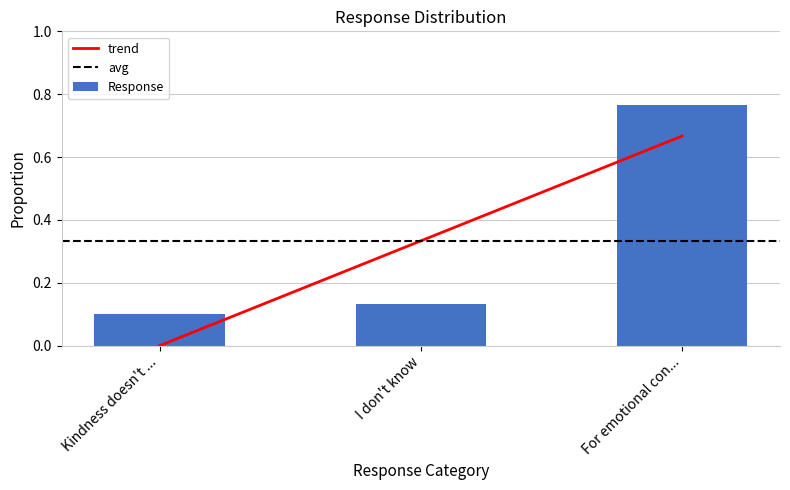

Rank the categories by value from lowest to highest.

Kindness doesn't ..., I don't know, For emotional con...